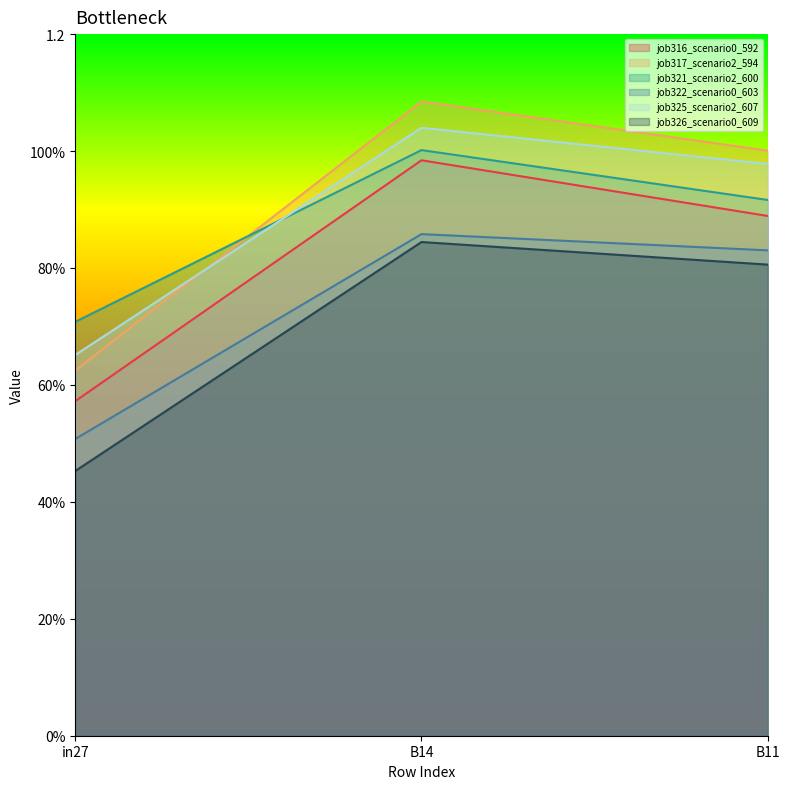

Reading left to right, transcribe all the data shown in this chart.

job316_scenario0_592: in27=0.6	B14=1.0	B11=0.9
job317_scenario2_594: in27=0.6	B14=1.1	B11=1.0
job321_scenario2_600: in27=0.7	B14=1.0	B11=0.9
job322_scenario0_603: in27=0.5	B14=0.9	B11=0.8
job325_scenario2_607: in27=0.7	B14=1.0	B11=1.0
job326_scenario0_609: in27=0.5	B14=0.8	B11=0.8